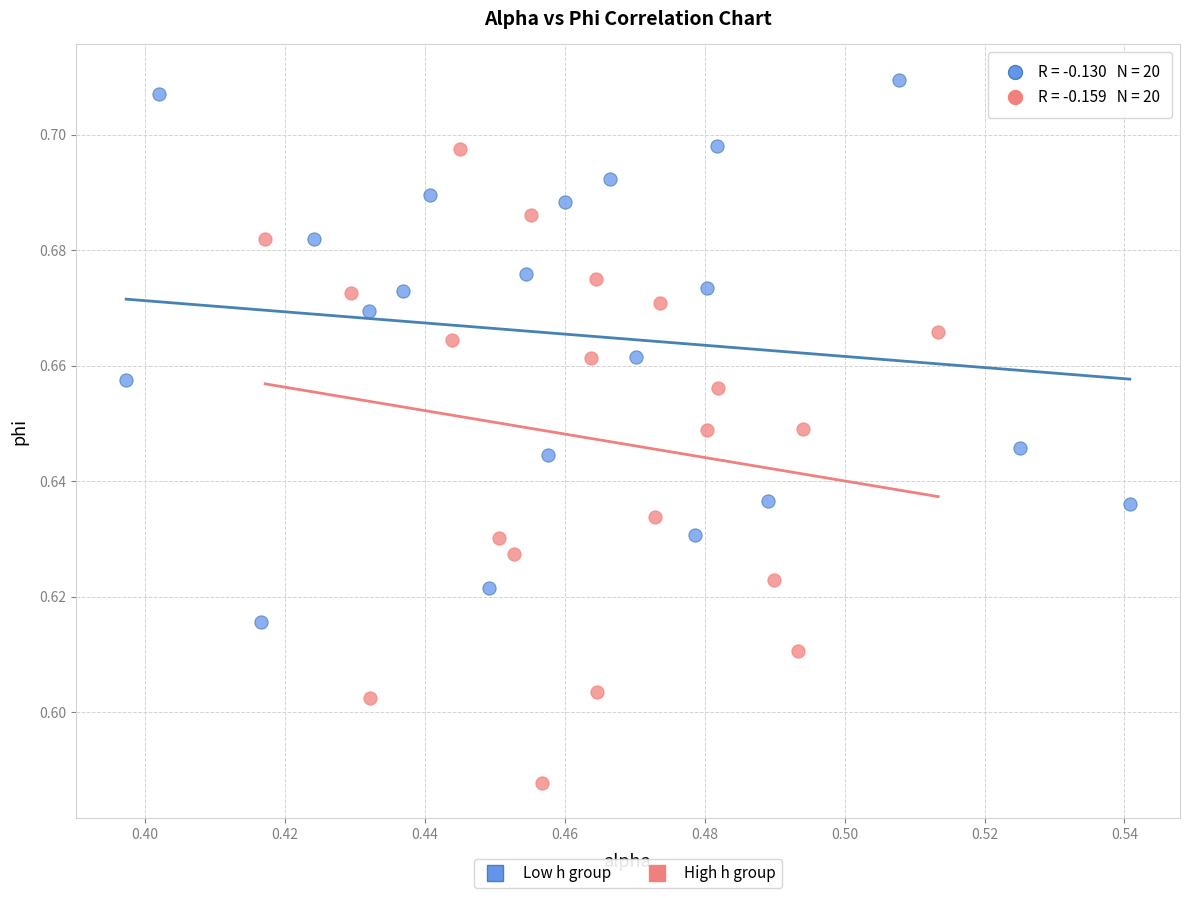

Which series contains the highest Y value?

Low h group